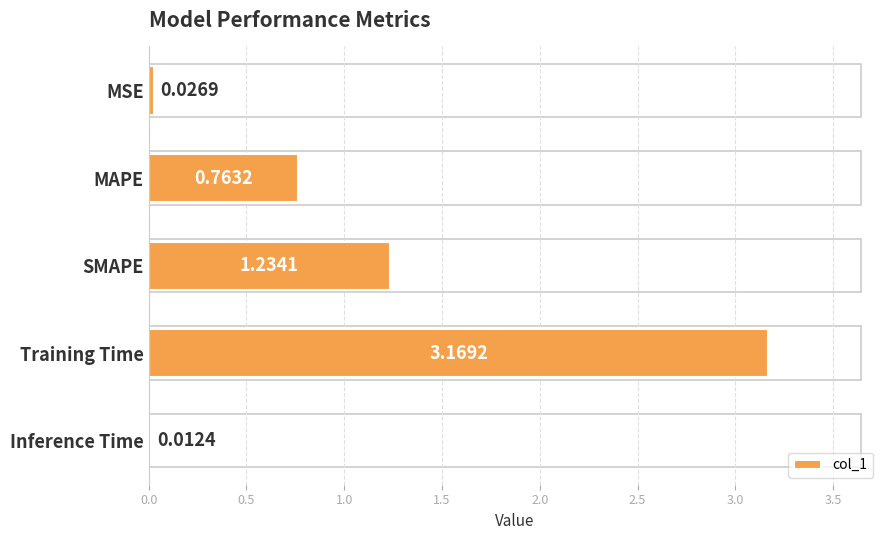

Which category has the lowest value across all series?

Inference Time